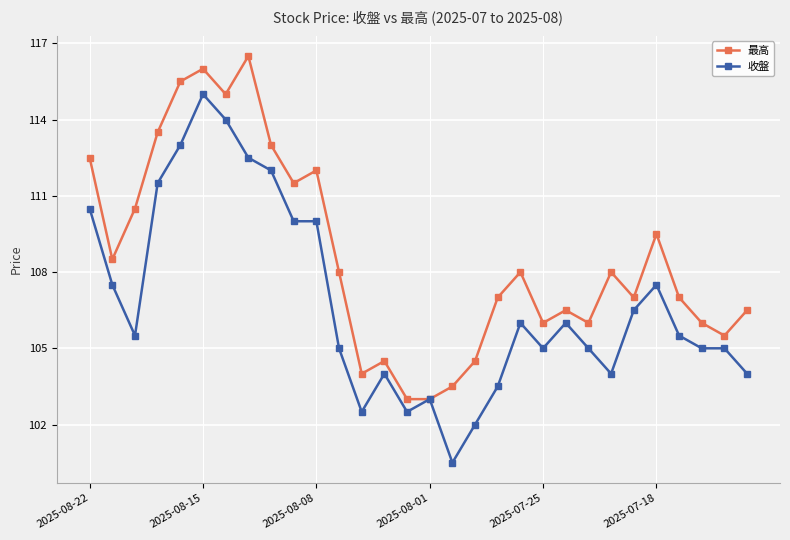

Which series has the largest total across all categories?

最高